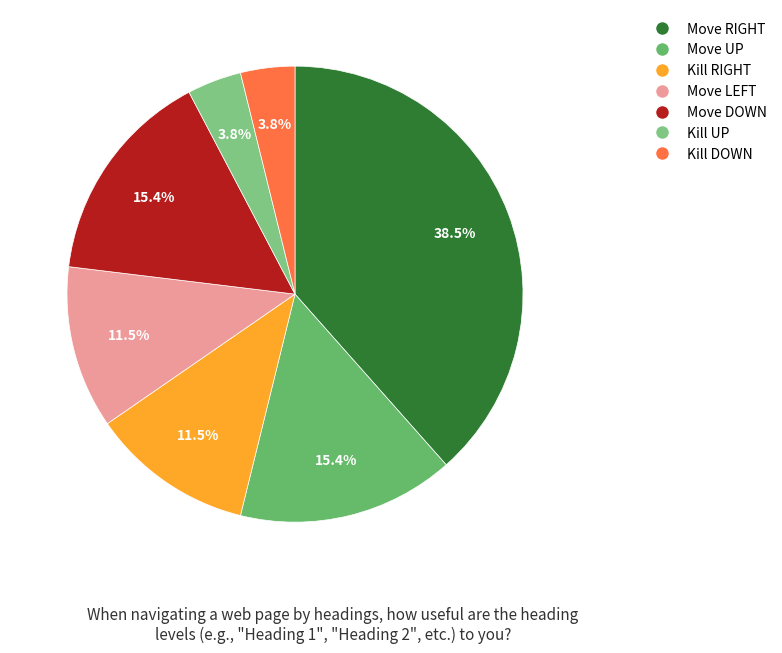

How much of the chart is everything except Kill UP?

96.2%